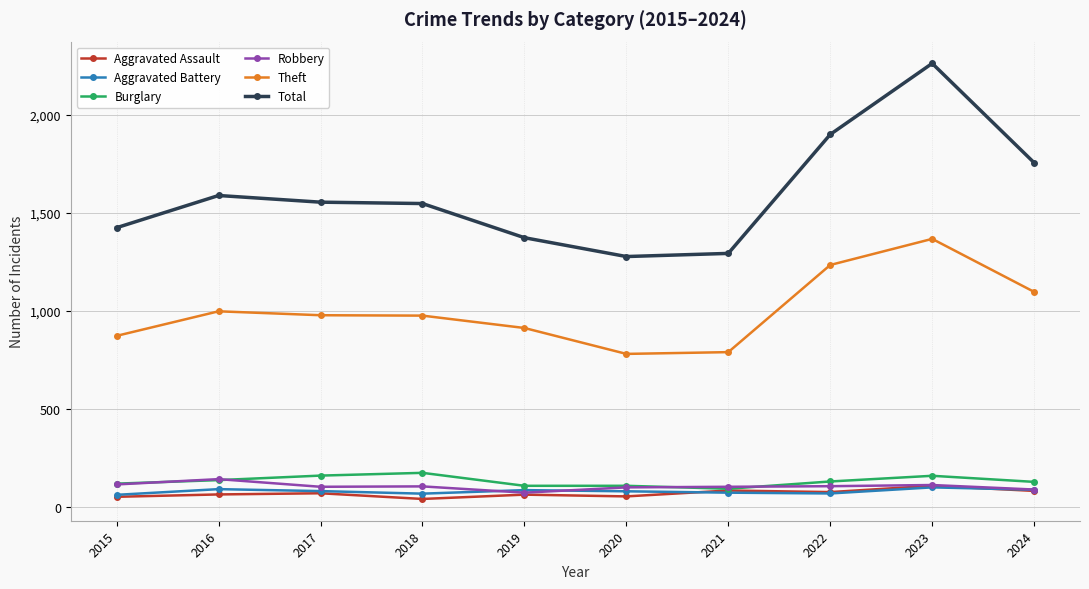

True or false: Robbery has a value of 193 at 2022.

False